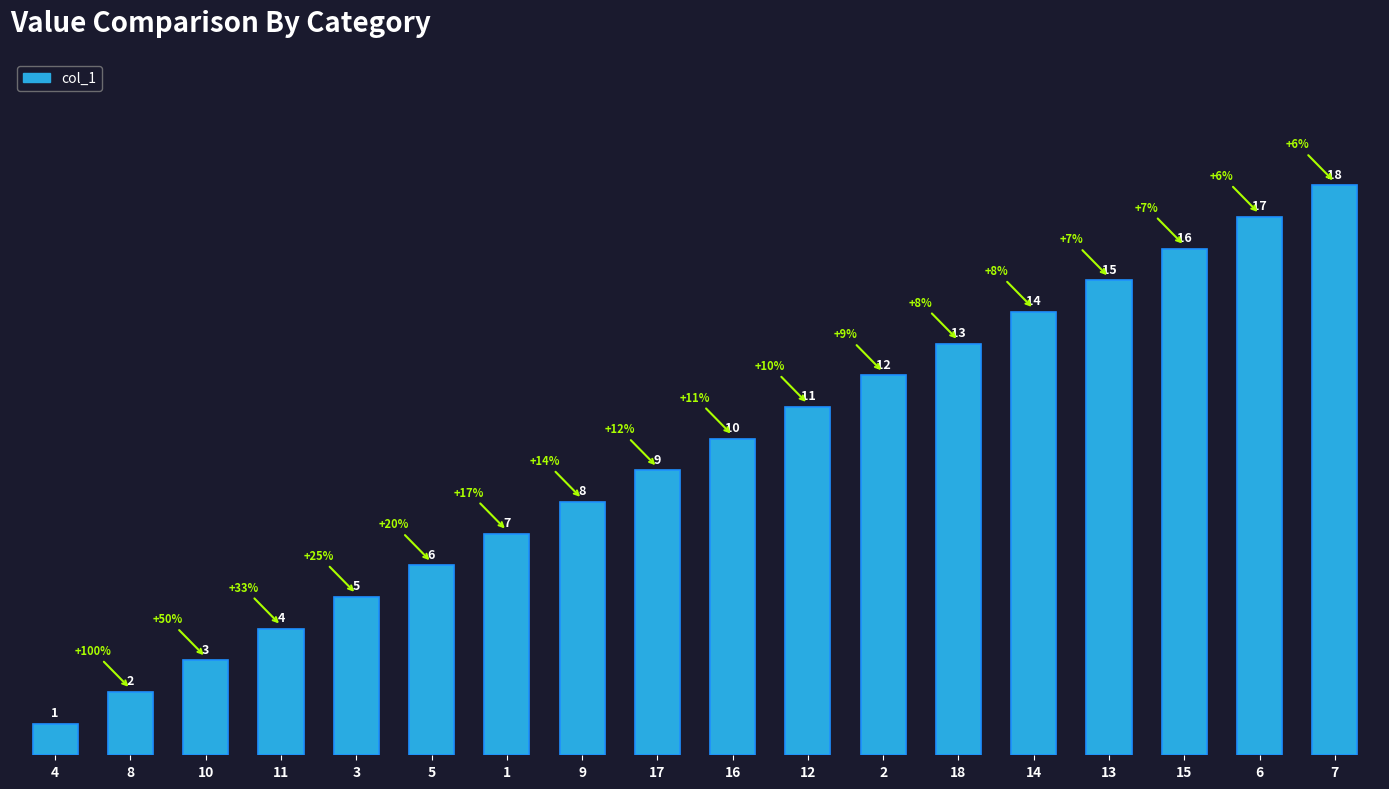

What is the approximate value at 13?

15